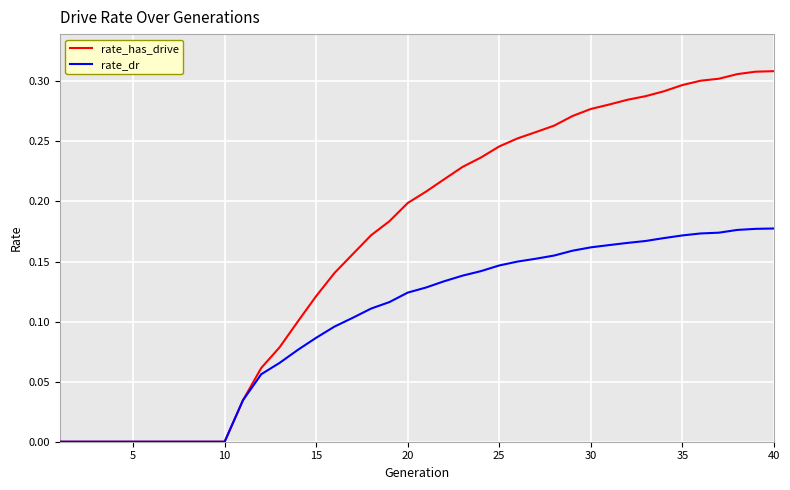

Which series has the largest total across all categories?

rate_has_drive